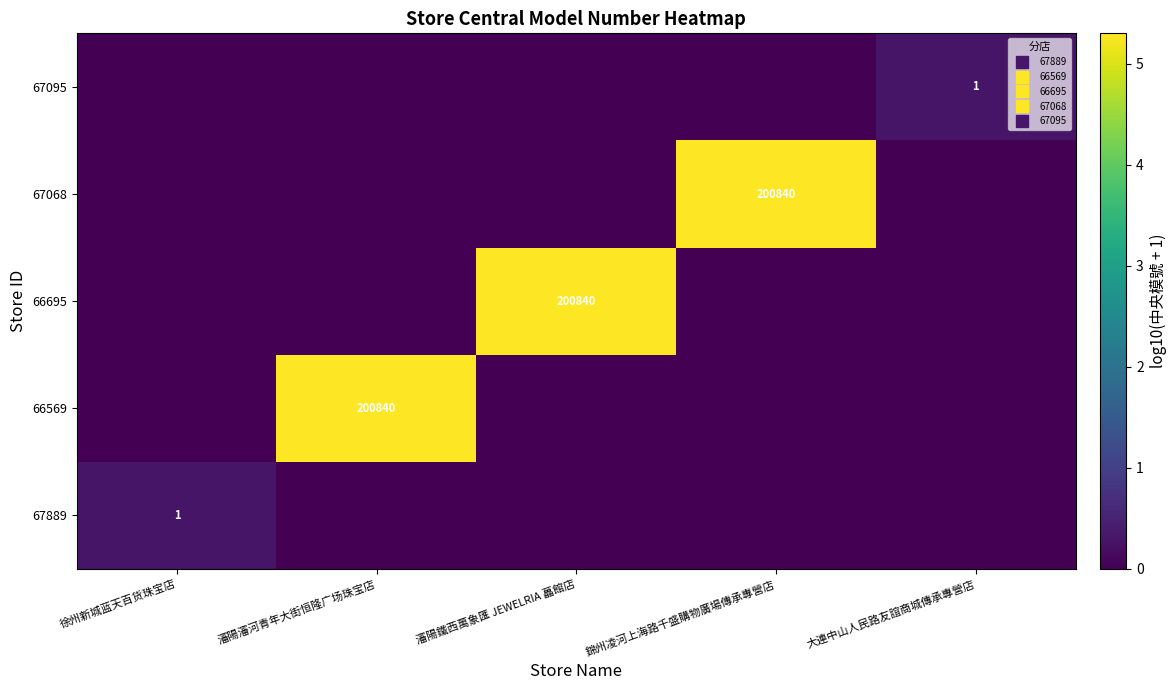

At which category is the sum across all series the highest?

瀋陽瀋河青年大街恒隆广场珠宝店